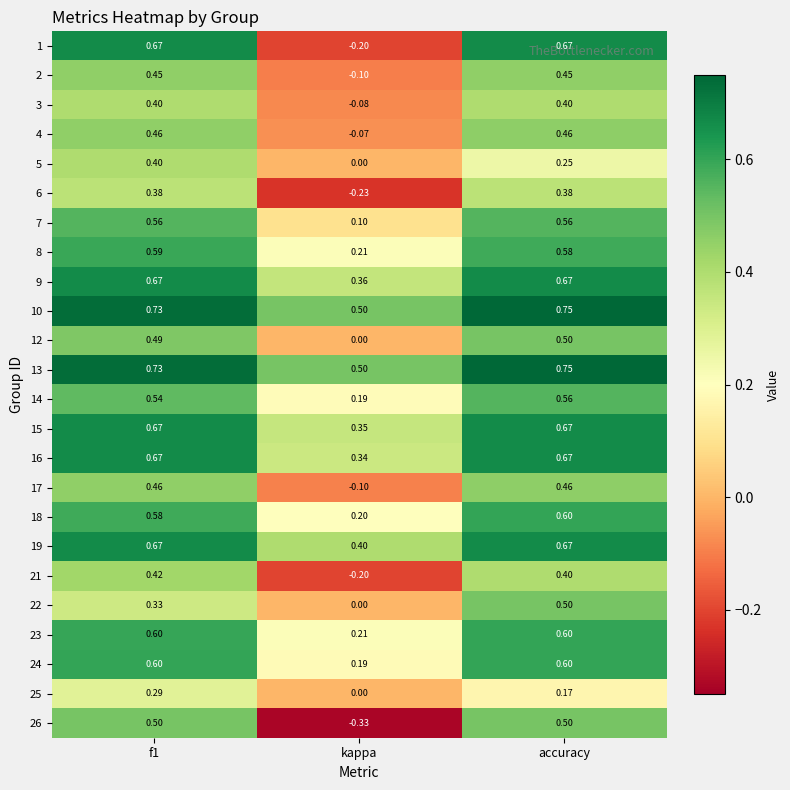

Which category has the lowest value in the 21 series?

kappa